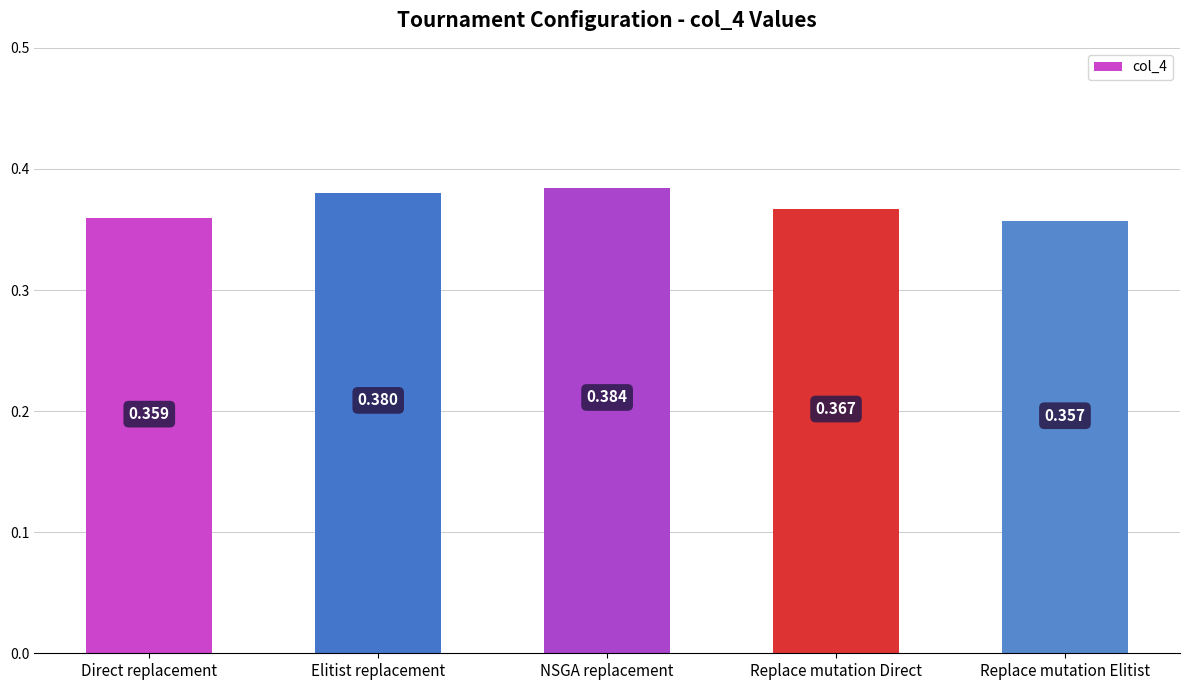

Which category has the highest value across all series?

NSGA replacement